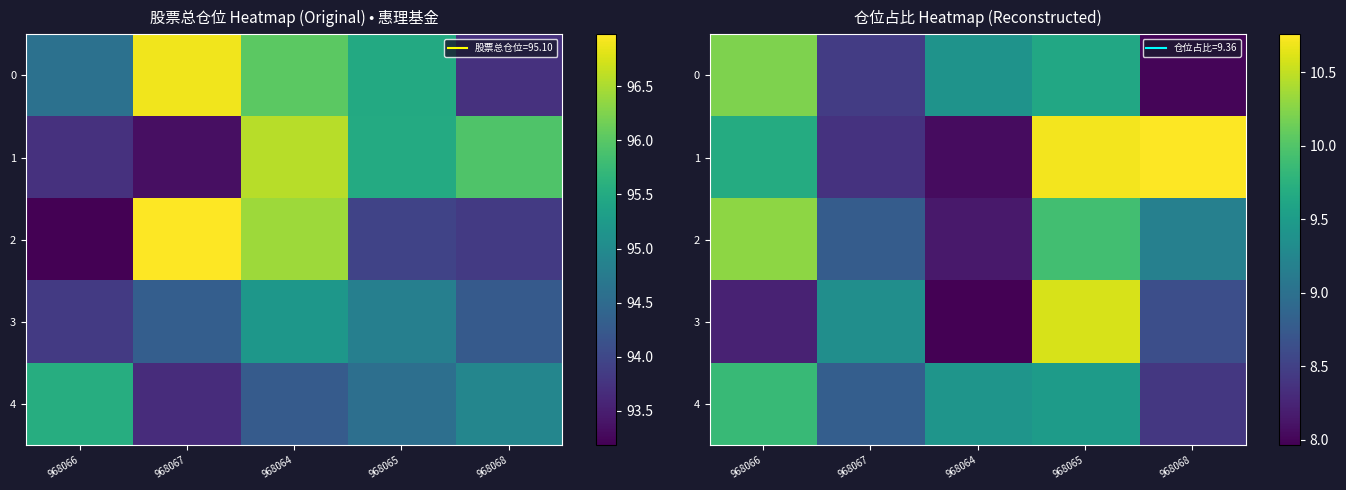

How many data points in 1 are less than 9?

2